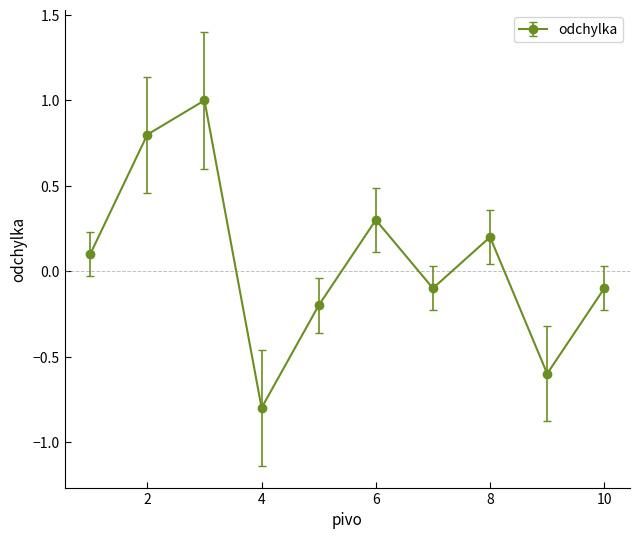

What is the maximum value shown in the chart?

1.0